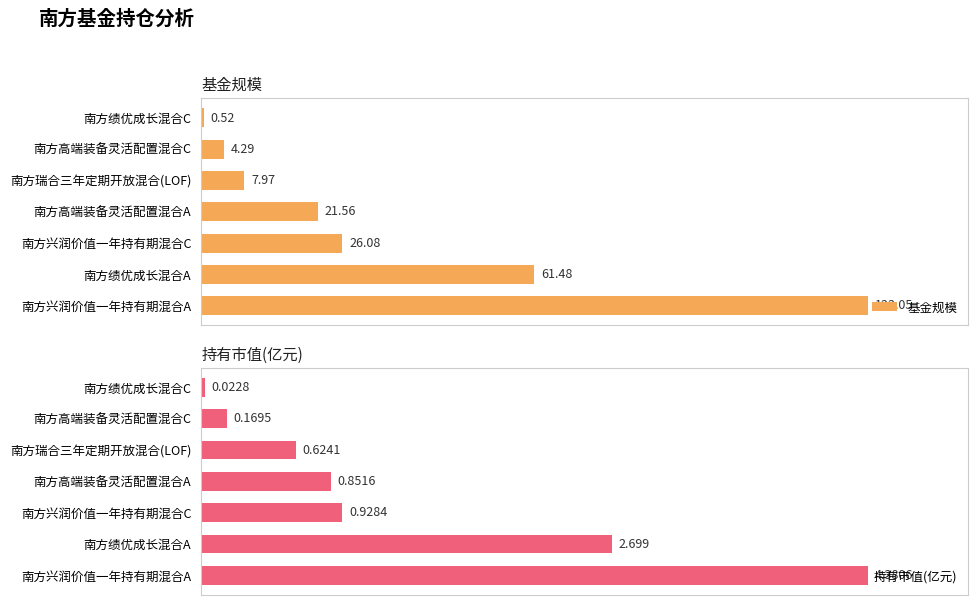

Rank the categories by 基金规模 value from highest to lowest.

南方兴润价值一年持有期混合A, 南方绩优成长混合A, 南方兴润价值一年持有期混合C, 南方高端装备灵活配置混合A, 南方瑞合三年定期开放混合(LOF), 南方高端装备灵活配置混合C, 南方绩优成长混合C